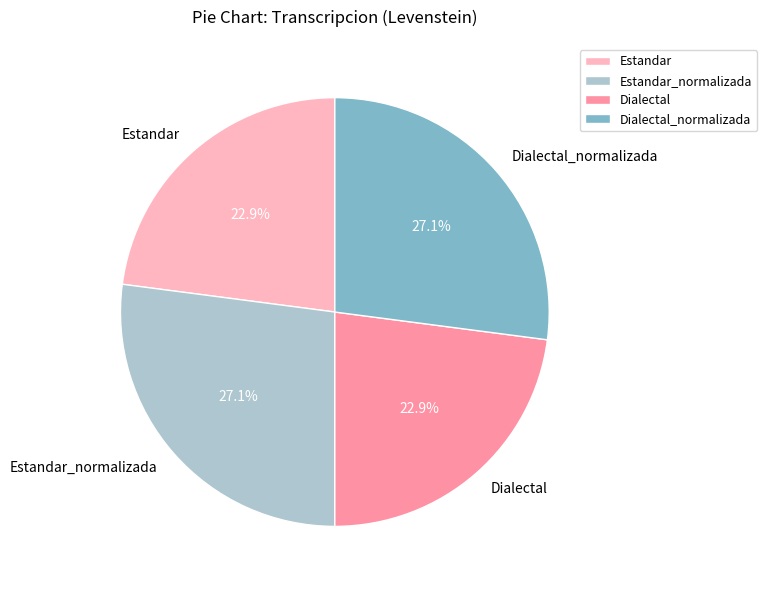

The Dialectal slice represents 32% of the pie. True or false?

False